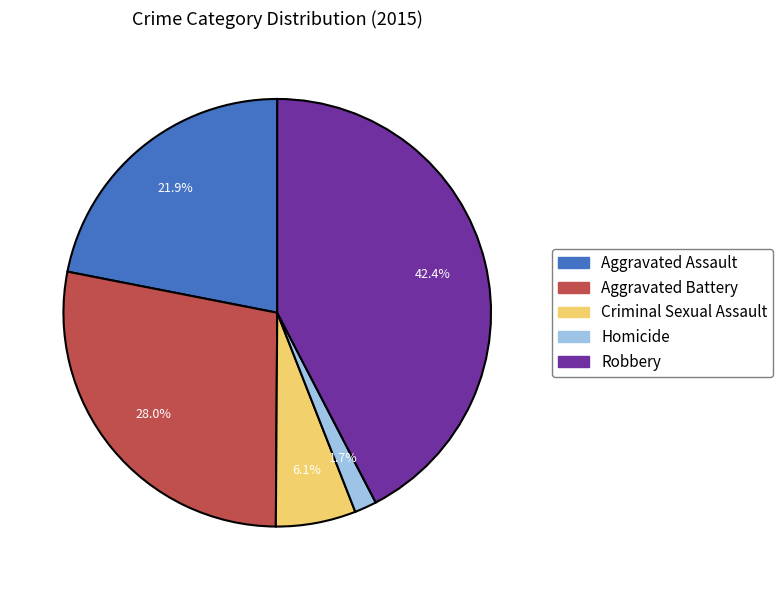

To the nearest percent, what portion does Aggravated Battery represent?

28%